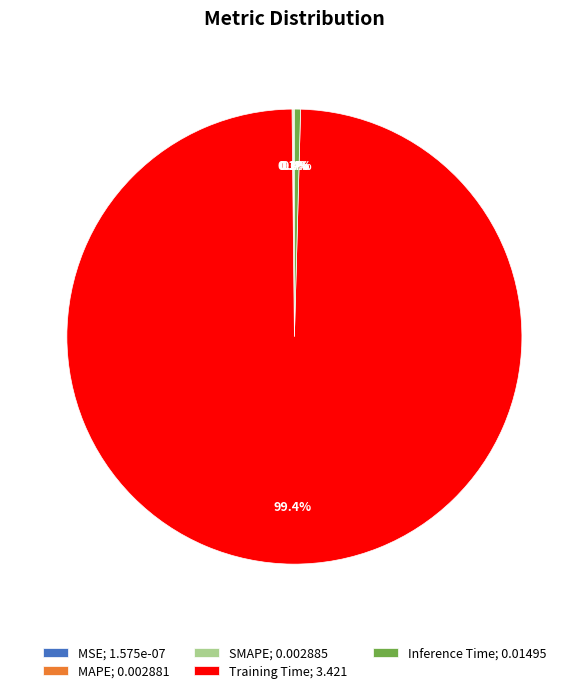

Between Inference Time; 0.01495 and Training Time; 3.421, which is larger?

Training Time; 3.421